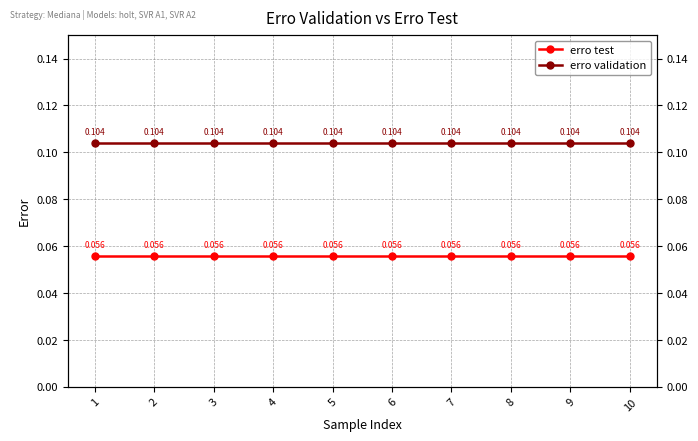

Reading left to right, what are all the values shown in this chart?

erro test: 1=0.1	2=0.1	3=0.1	4=0.1	5=0.1	6=0.1	7=0.1	8=0.1	9=0.1	10=0.1
erro validation: 1=0.1	2=0.1	3=0.1	4=0.1	5=0.1	6=0.1	7=0.1	8=0.1	9=0.1	10=0.1